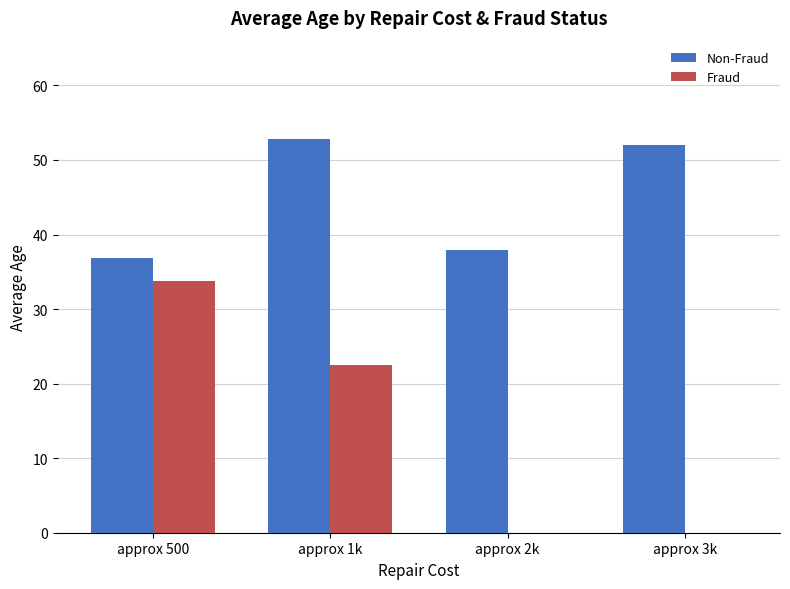

What is the sum of the Non-Fraud values at approx 1k and approx 3k?

104.8